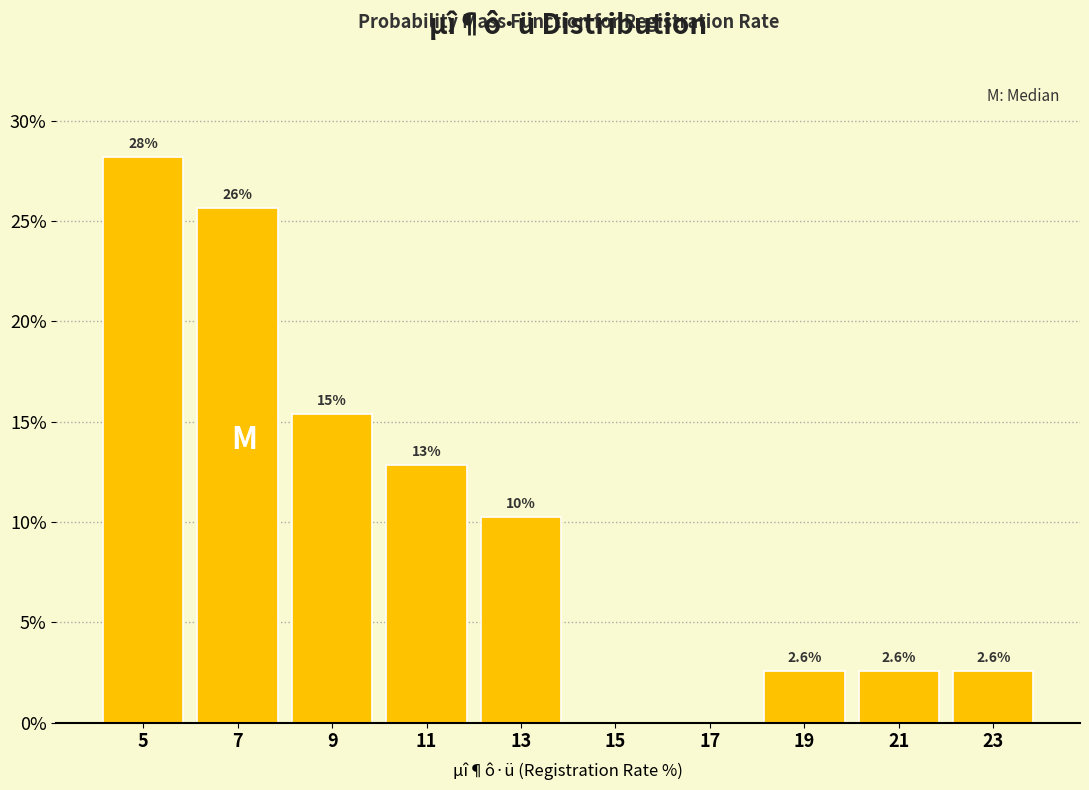

Are the bars horizontal?

No